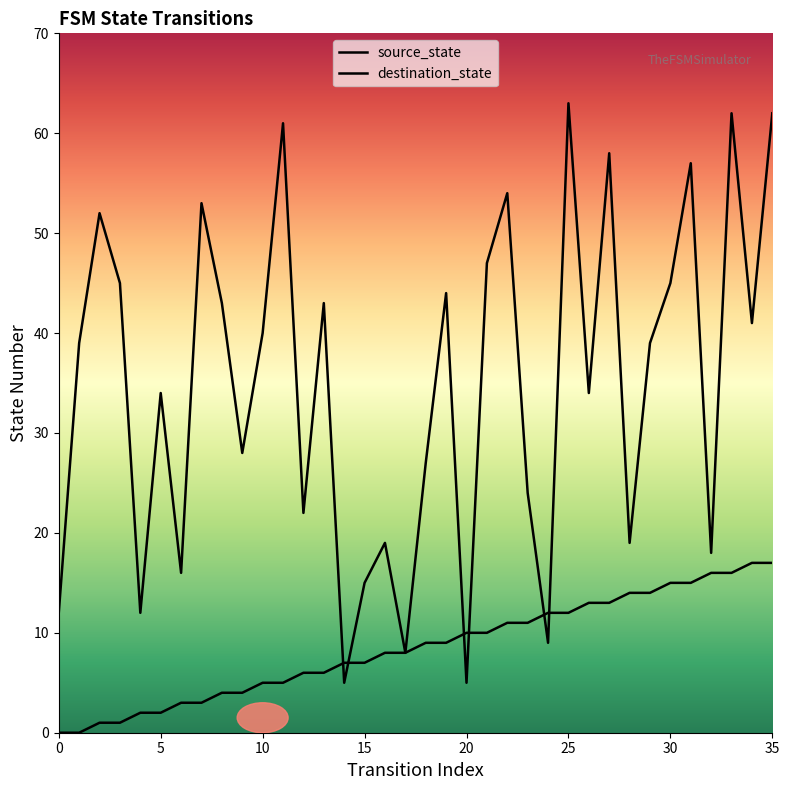

What are all the series names shown in the legend?

source_state, destination_state